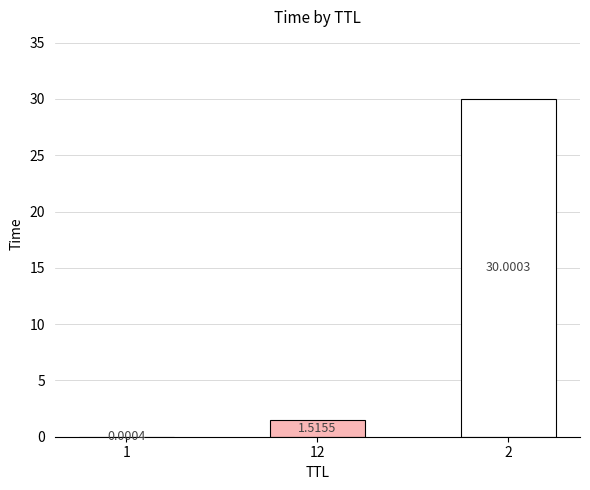

The chart shows a value of 0.0 at 1. True or false?

False